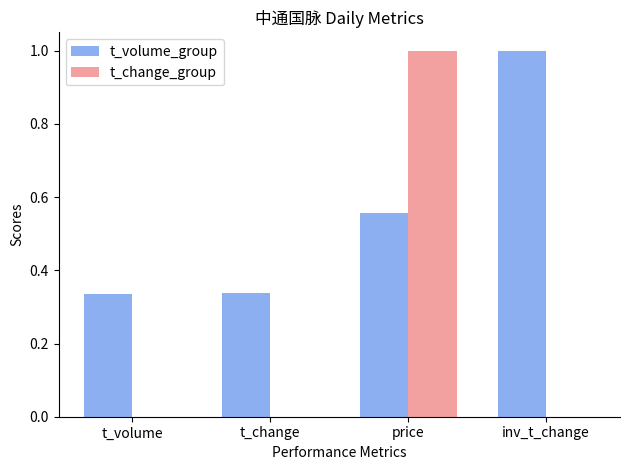

What is the maximum value for t_volume_group?

1.0